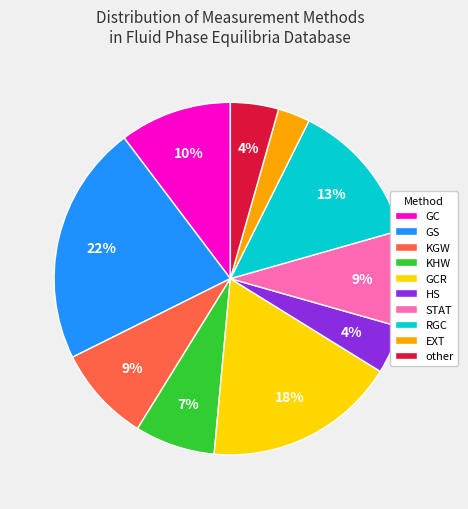

Is there a majority slice in this chart?

No